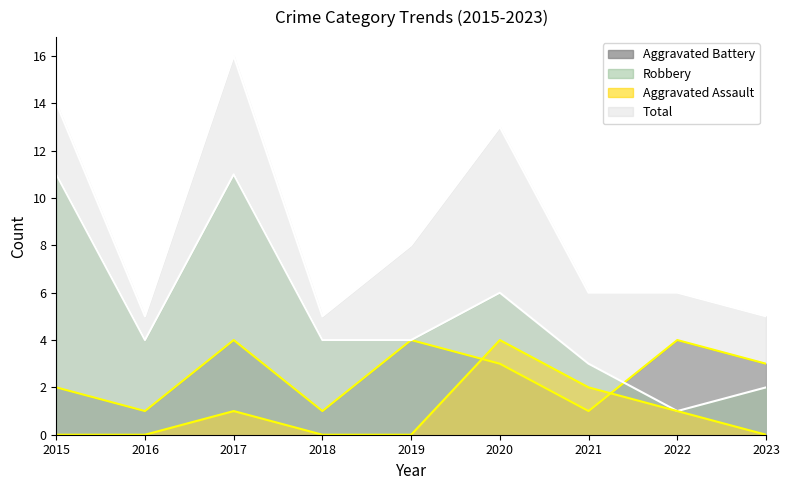

The Aggravated Battery series shows 3 at 2015. True or false?

False